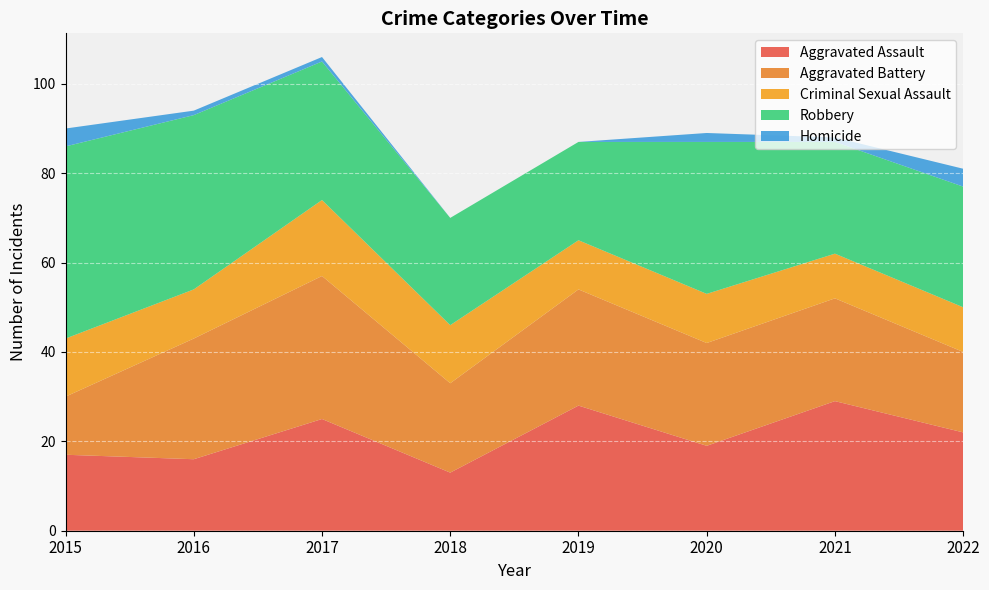

Reading left to right, list all the values displayed in this chart.

Aggravated Assault: 17	16	25	13	28	19	29	22
Aggravated Battery: 13	27	32	20	26	23	23	18
Criminal Sexual Assault: 13	11	17	13	11	11	10	10
Robbery: 43	39	31	24	22	34	25	27
Homicide: 4	1	1	0	0	2	1	4